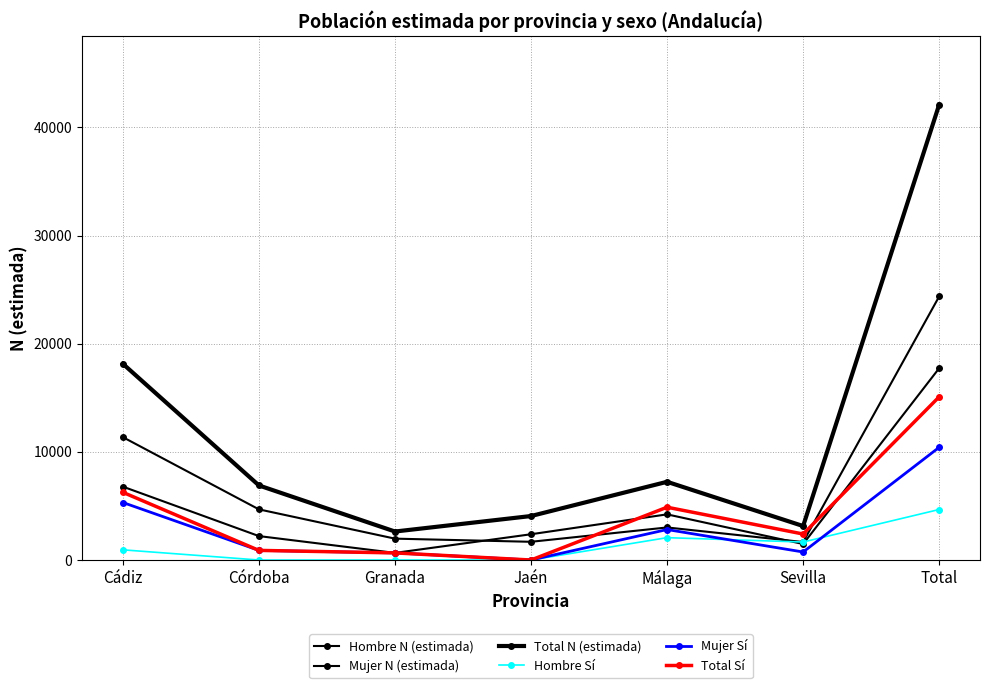

The value of Hombre N (estimada) at Total is 43553. True or false?

False